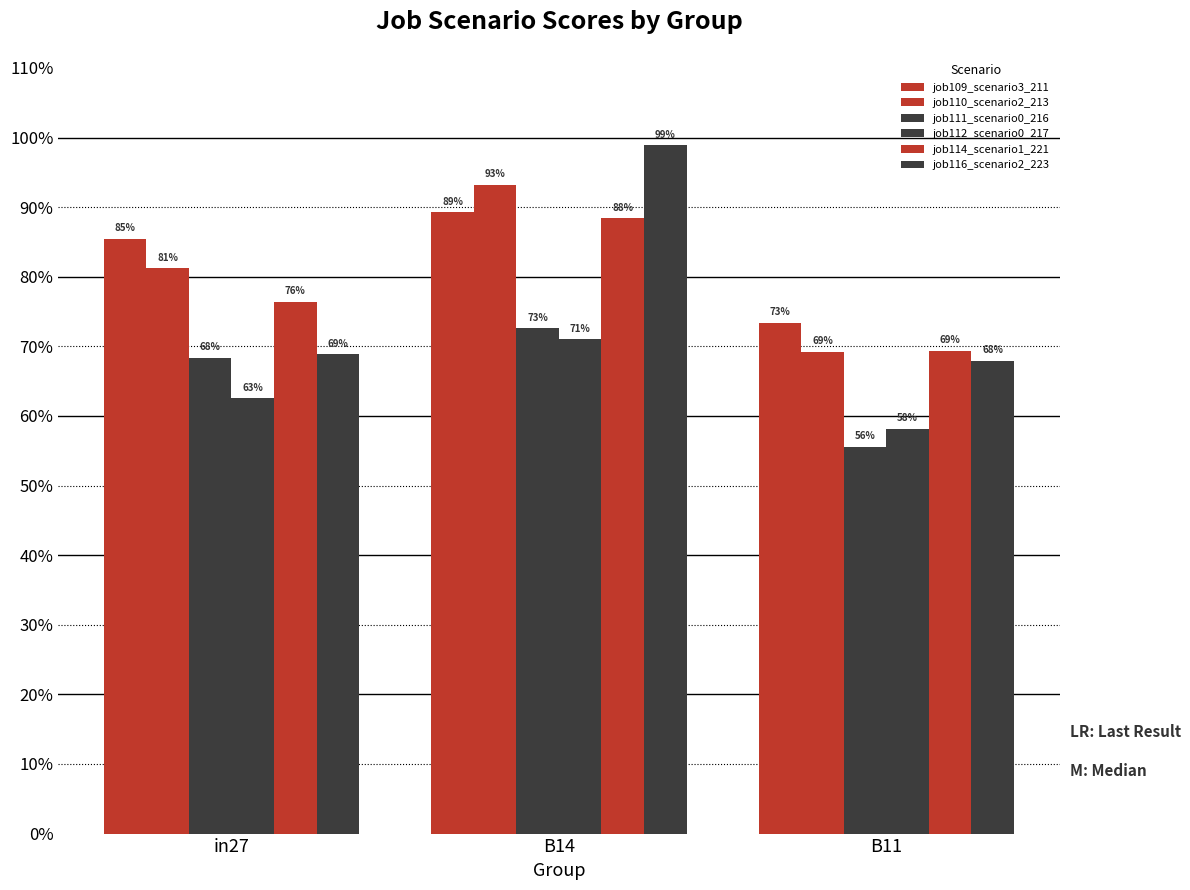

Reading right to left, list all the values displayed in this chart.

job109_scenario3_211: B11=0.7	B14=0.9	in27=0.9
job110_scenario2_213: B11=0.7	B14=0.9	in27=0.8
job111_scenario0_216: B11=0.6	B14=0.7	in27=0.7
job112_scenario0_217: B11=0.6	B14=0.7	in27=0.6
job114_scenario1_221: B11=0.7	B14=0.9	in27=0.8
job116_scenario2_223: B11=0.7	B14=1.0	in27=0.7